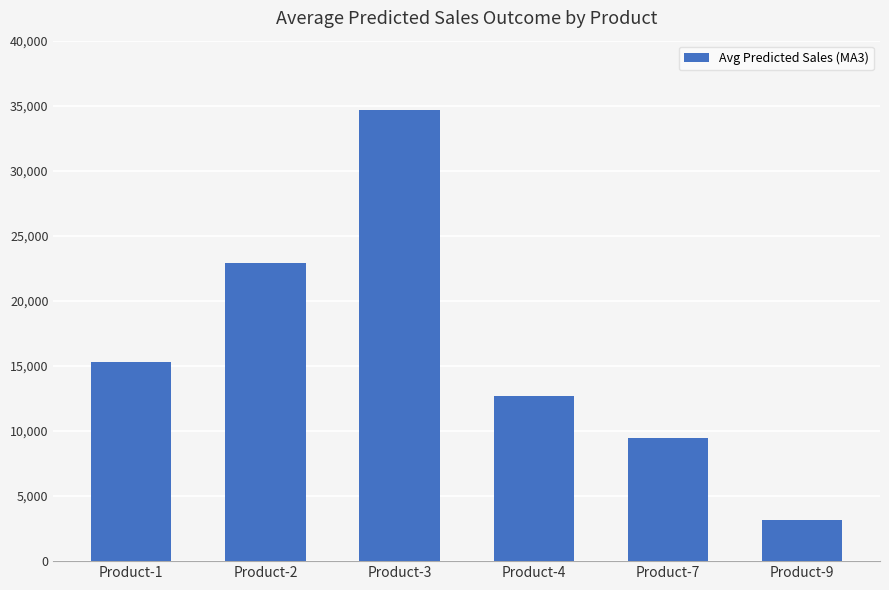

Read the value at Product-3.

34689.8